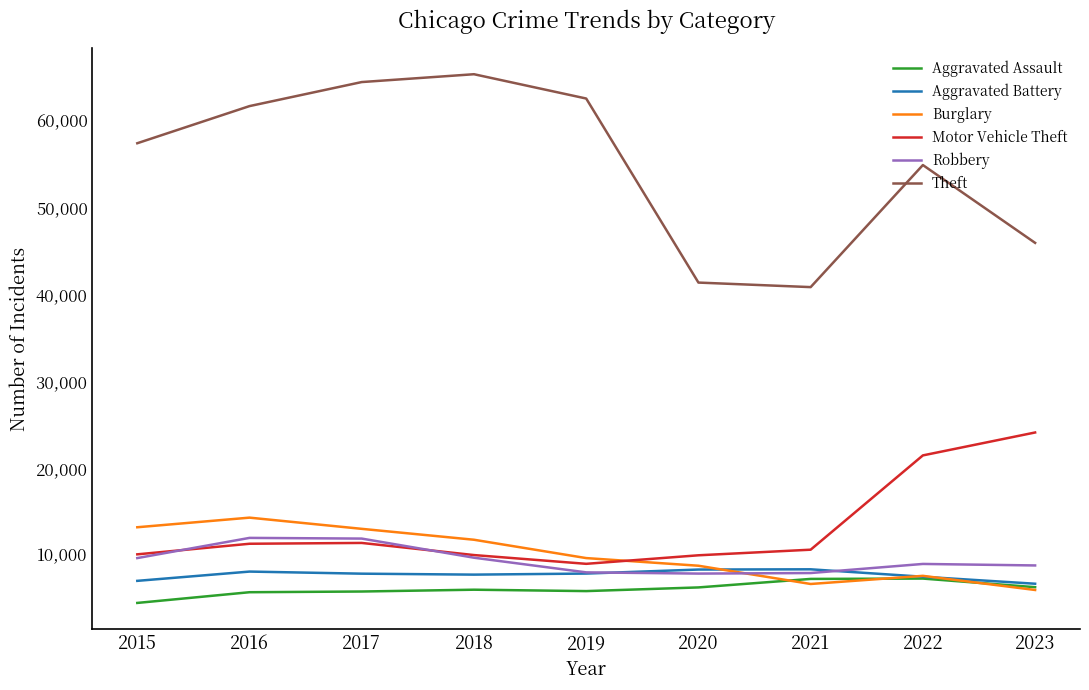

Is this an area chart (filled region under the line)?

No